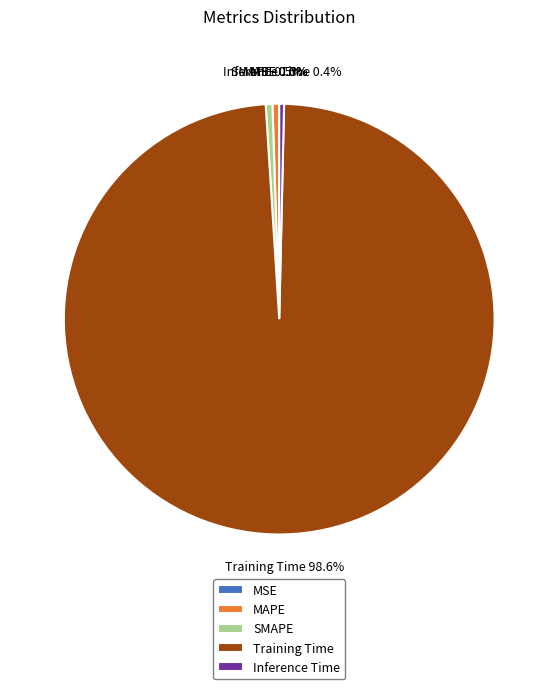

Is the sum of Inference Time and Training Time greater than half?

Yes